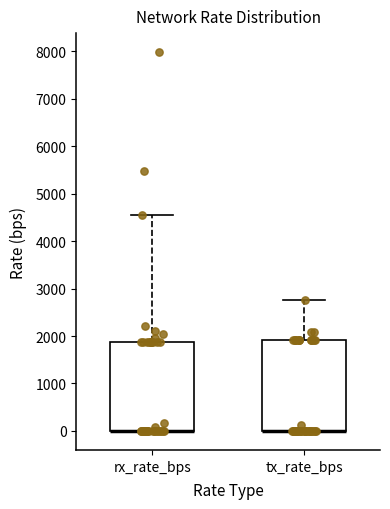

Reading left to right, transcribe this box plot: for each box, give where its median line is, the range the box spans, and where its two whiskers end, as read against the y-axis. The values are not printed on the chart, so give them approximately, as read against the axis.

rx_rate_bps: median 0 (drawn on the box's lower edge), box 0 to 1900, whiskers 0 to 4600
tx_rate_bps: median 0 (drawn on the box's lower edge), box 0 to 1900, whiskers 0 to 2800